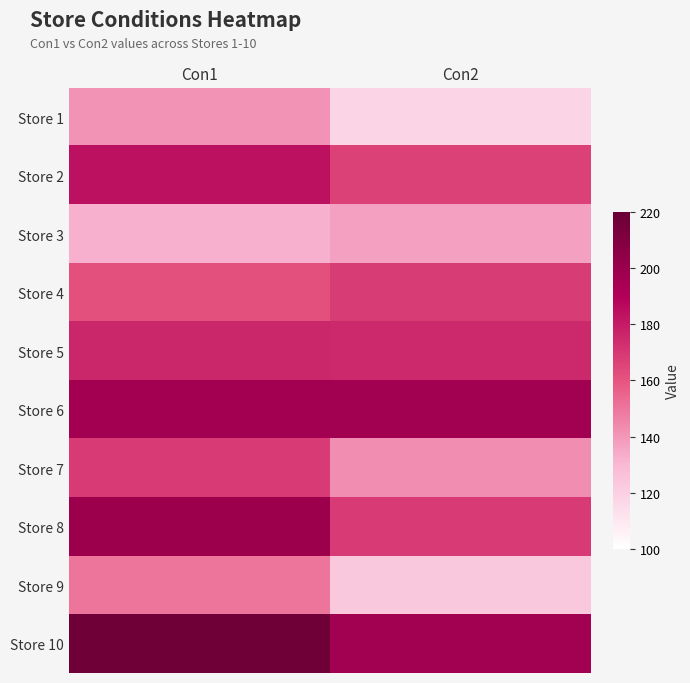

What is the total value across all series at Con2?

1594